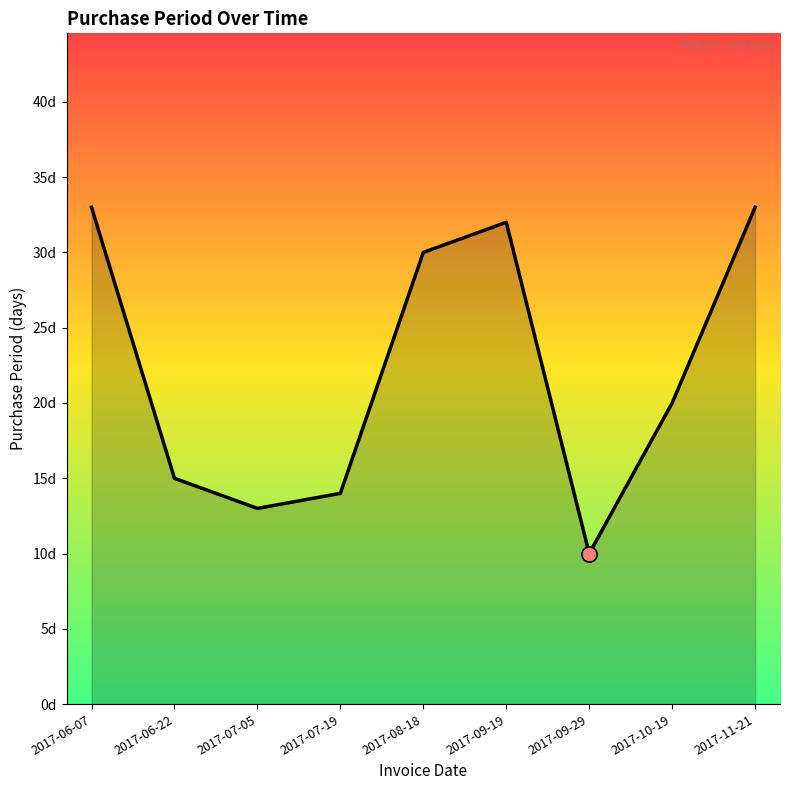

What is the ratio of the value at 2017-09-29 to the value at 2017-11-21?

0.3